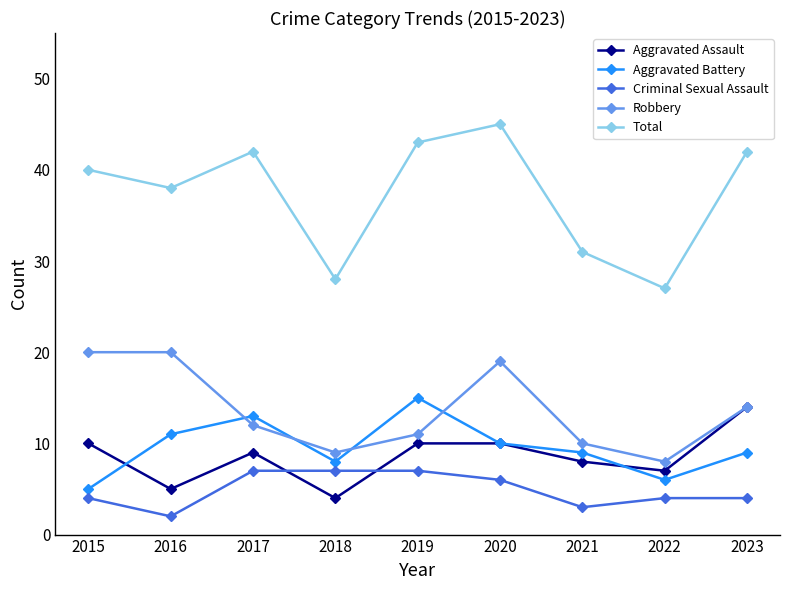

At which category is the sum across all series the highest?

2020